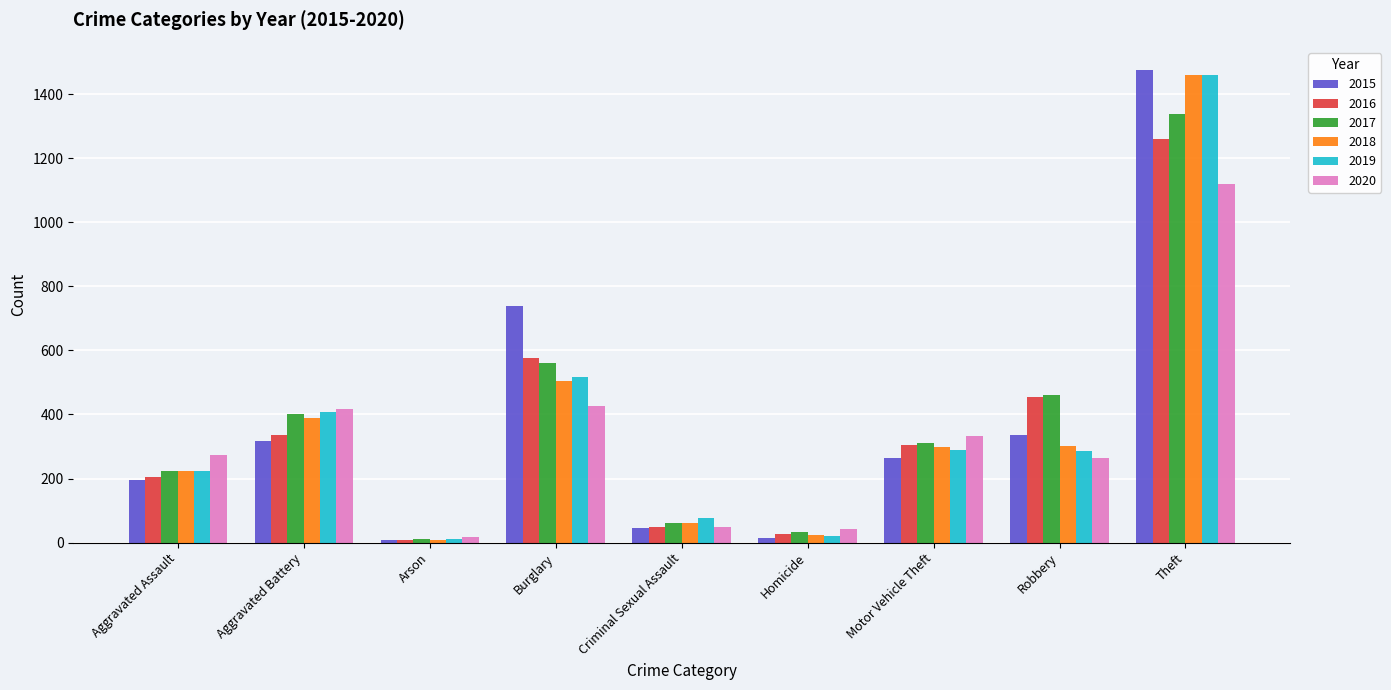

What are all the series names shown in the legend?

2015, 2016, 2017, 2018, 2019, 2020